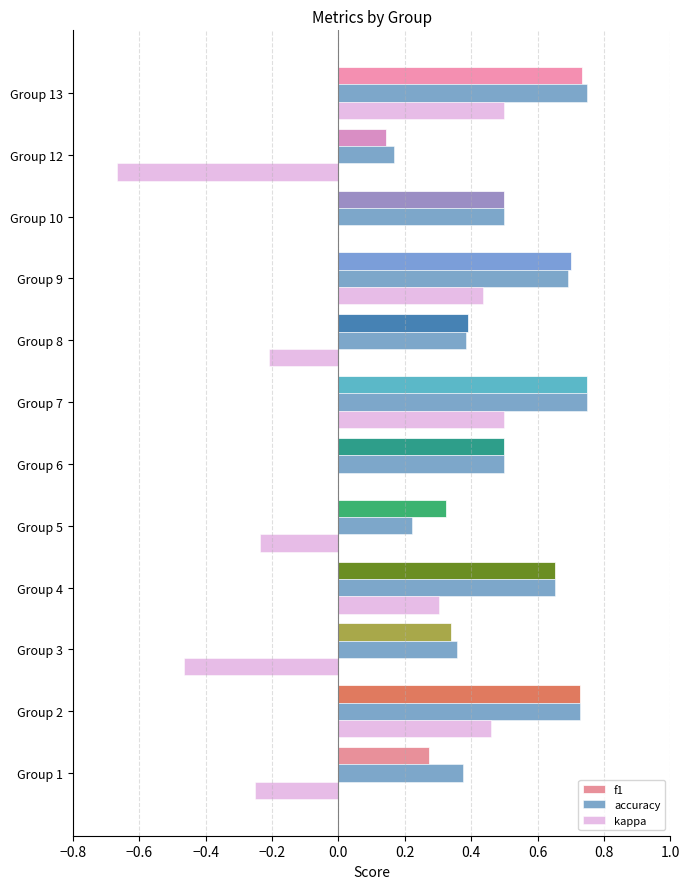

Count the number of categories in the chart.

12